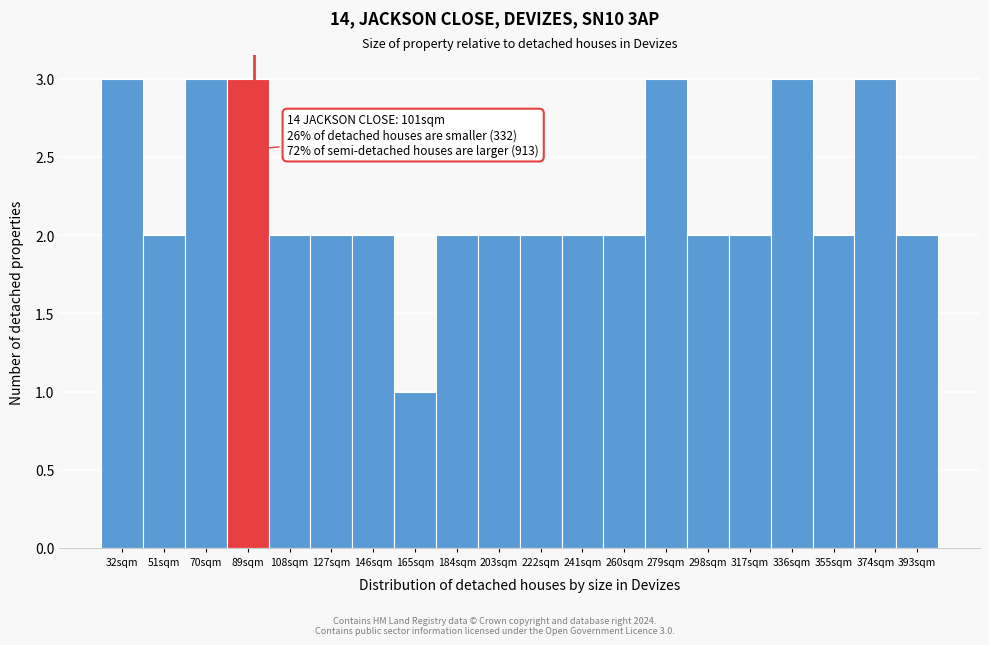

Reading left to right, transcribe all the data shown in this chart.

32sqm=3	51sqm=2	70sqm=3	89sqm=3	108sqm=2	127sqm=2	146sqm=2	165sqm=1	184sqm=2	203sqm=2	222sqm=2	241sqm=2	260sqm=2	279sqm=3	298sqm=2	317sqm=2	336sqm=3	355sqm=2	374sqm=3	393sqm=2